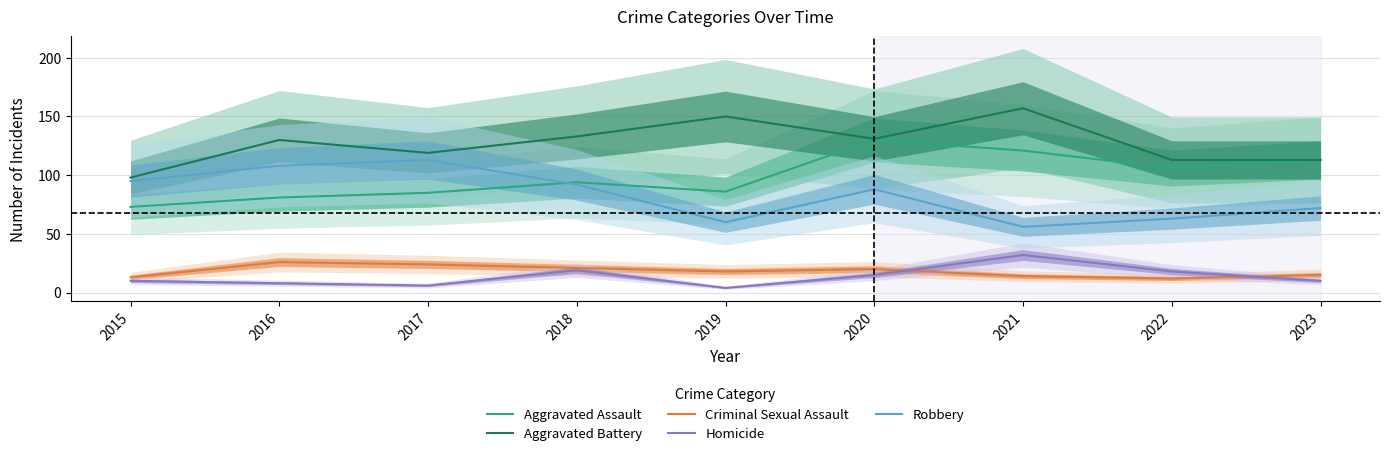

What is the sum of the Homicide values at 2016 and 2018?

27